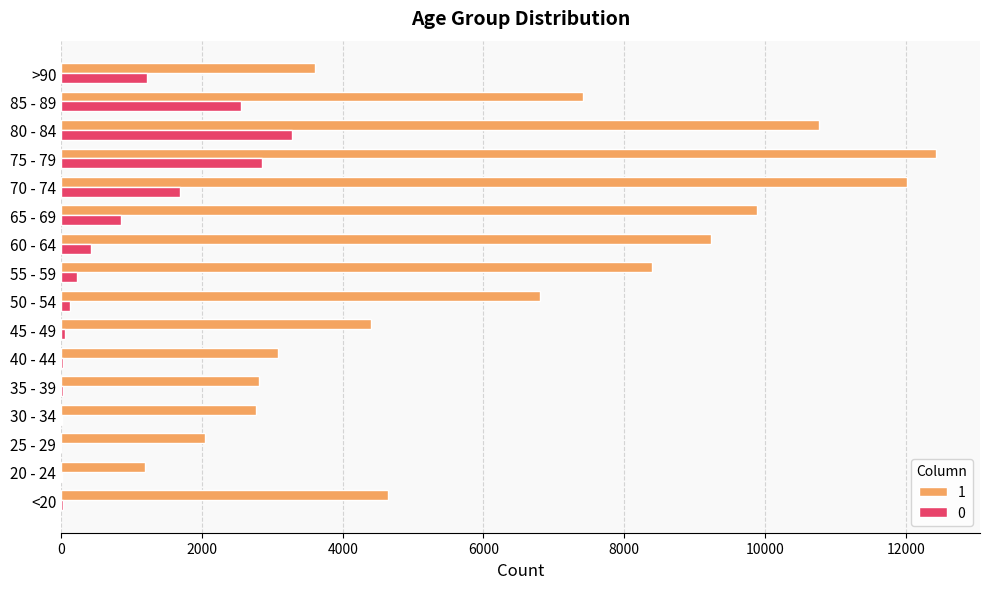

What is the approximate value of 1 at 60 - 64, to the nearest 100?

9200